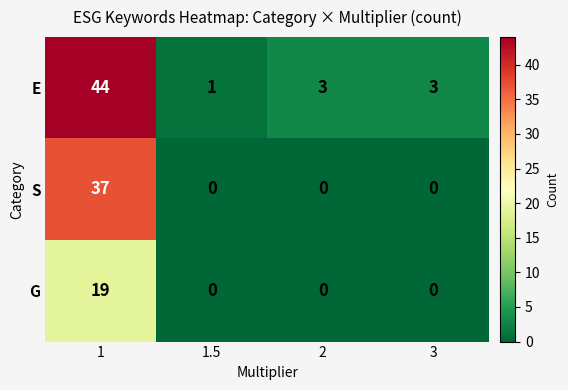

What is the total value across all series at 3?

3